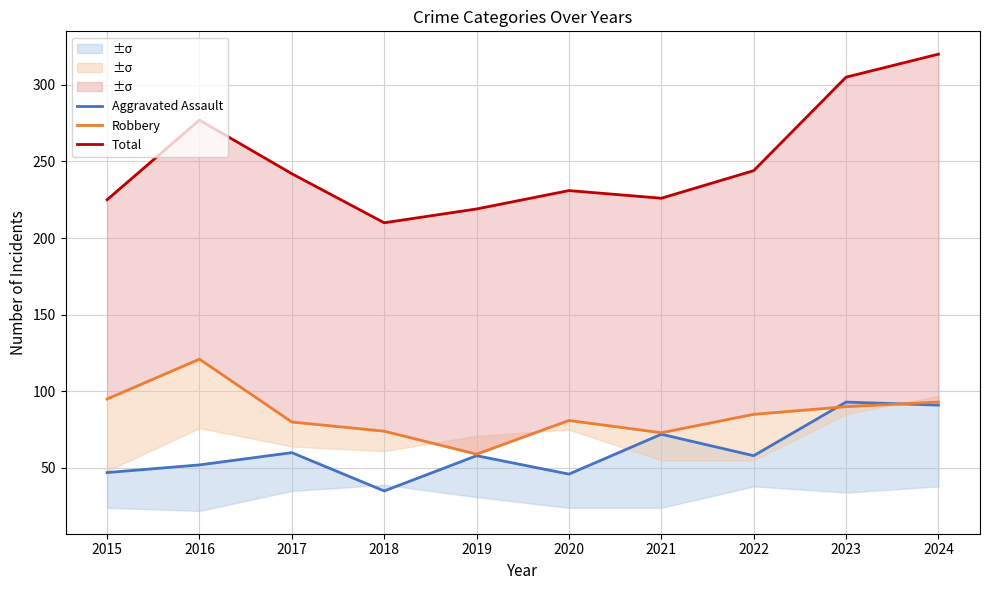

How many values in the Aggravated Assault series exceed 58?

4